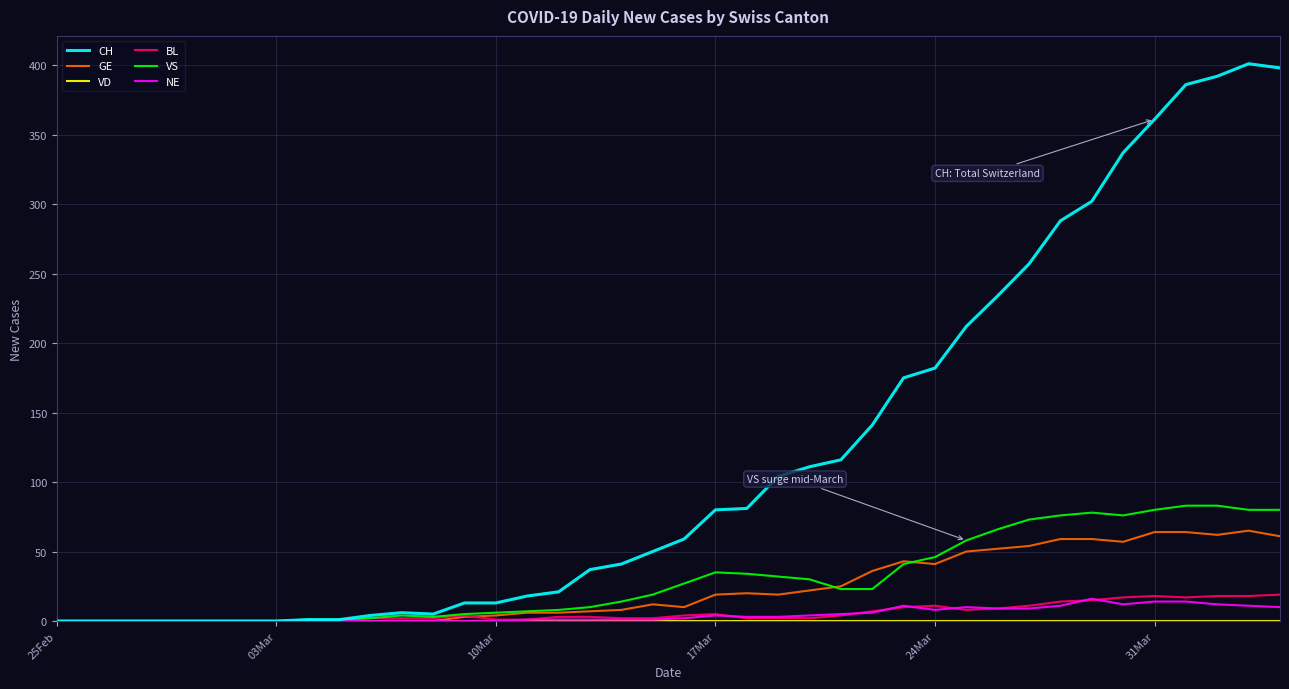

What is the highest value of the GE series?

65